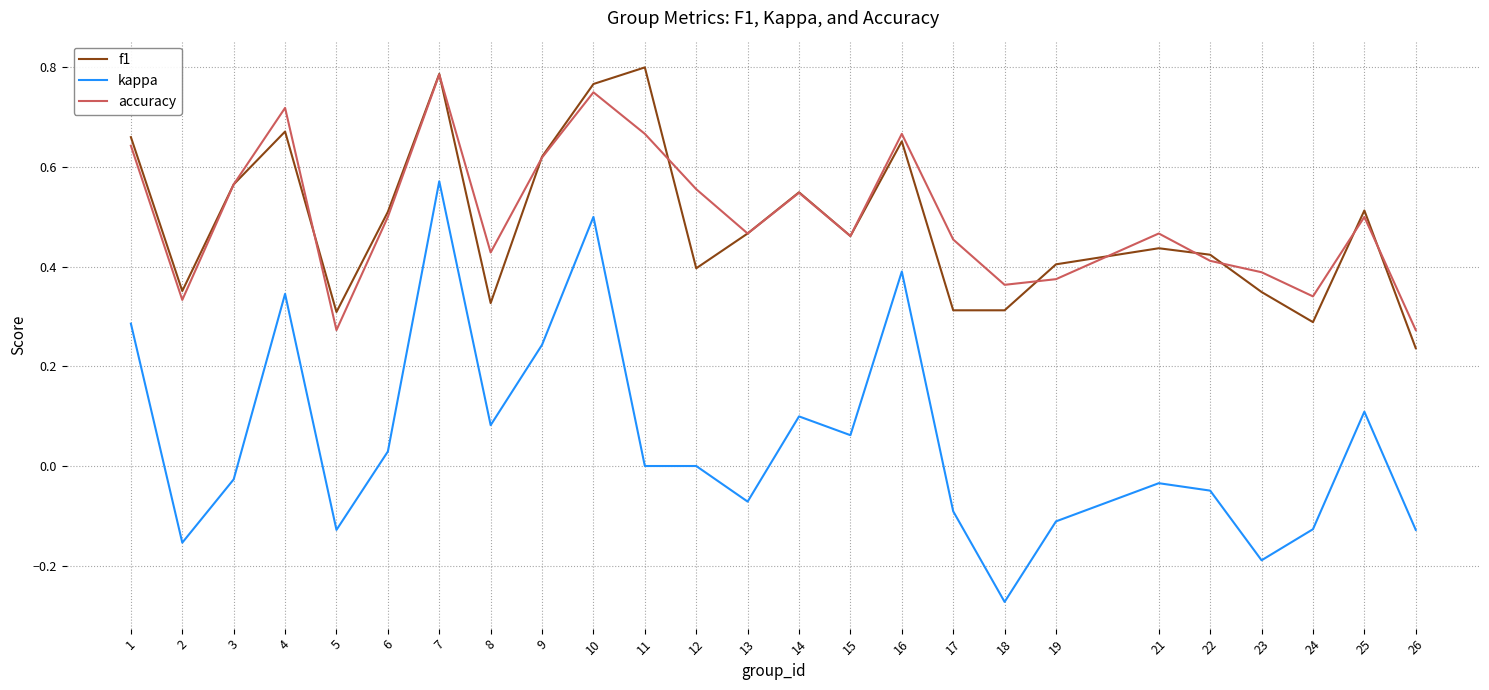

True or false: kappa and accuracy cross at least once.

False